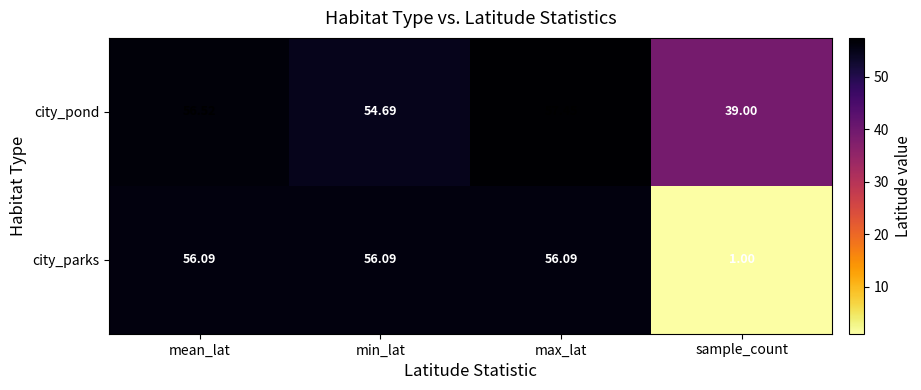

Which series has the largest range (max minus min)?

city_parks